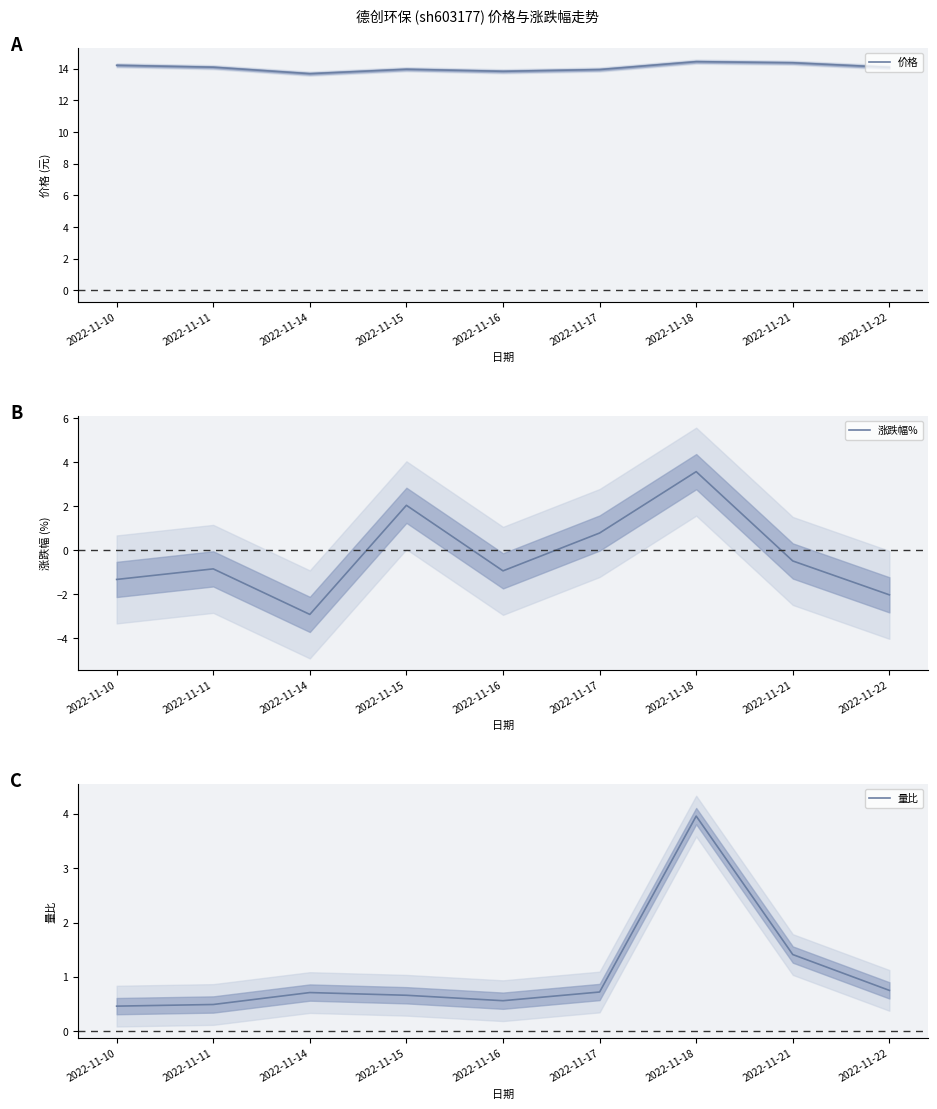

True or false: 涨跌幅% and 价格 cross at least once.

False